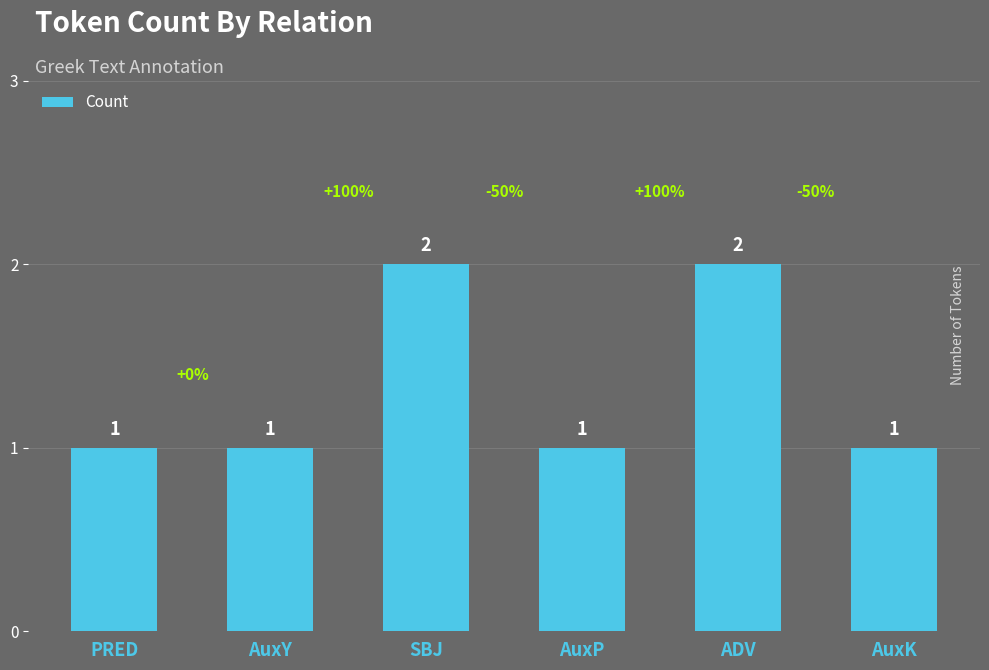

What is the sum of the values at AuxY and SBJ?

3